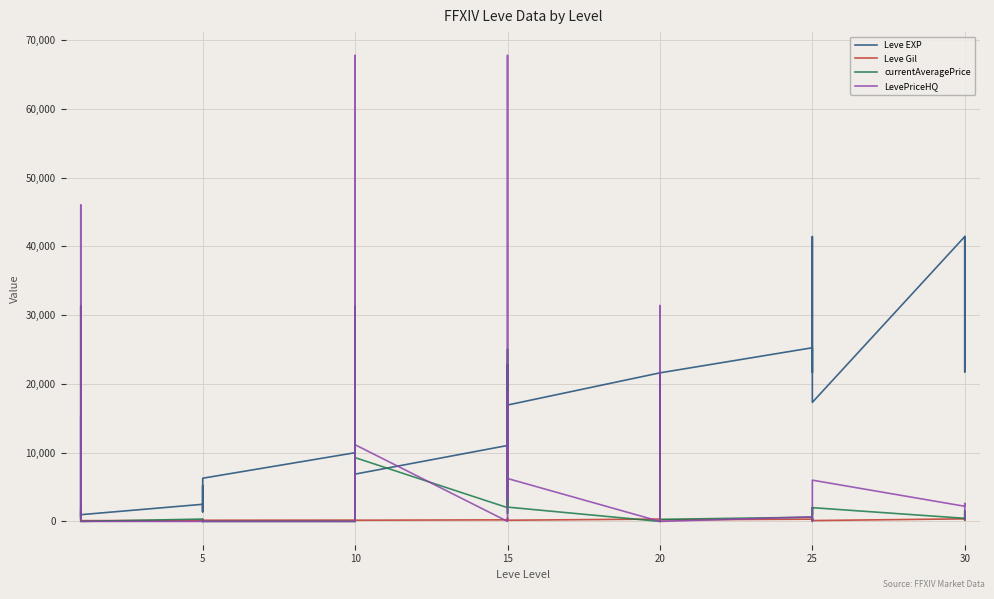

List the series in order of their overall mean, highest first.

Leve EXP, LevePriceHQ, currentAveragePrice, Leve Gil